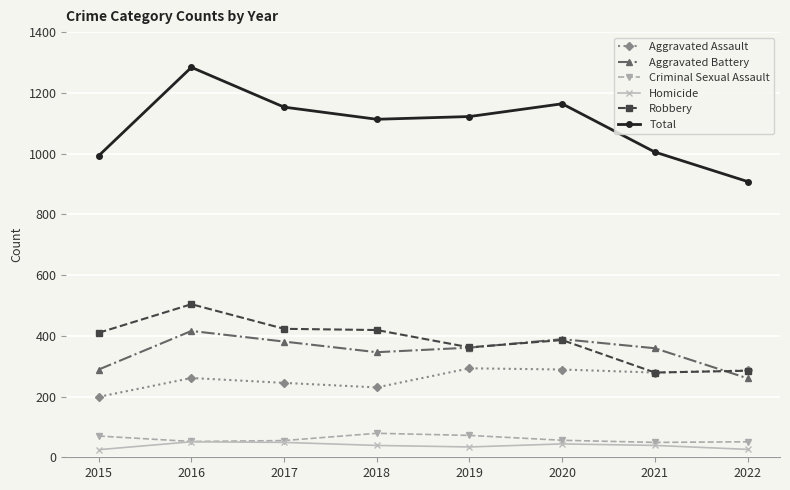

Which series has the largest total across all categories?

Total